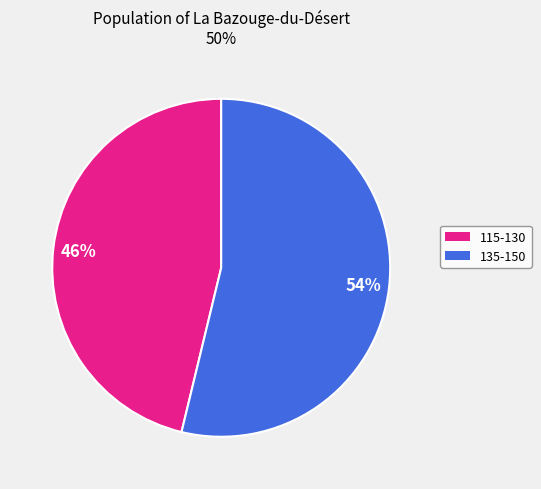

Is there a majority slice in this chart?

Yes